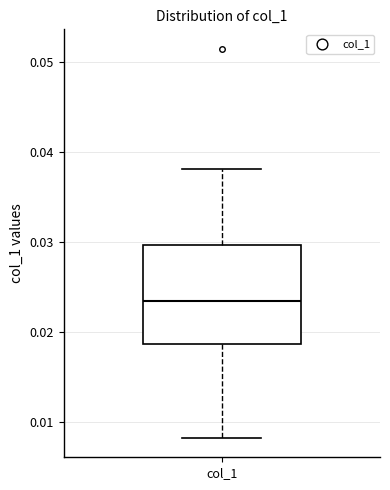

Where does the upper whisker of the box for col_1 end on the y-axis? The values are not printed on the chart, so give them approximately, as read against the axis.

0.038